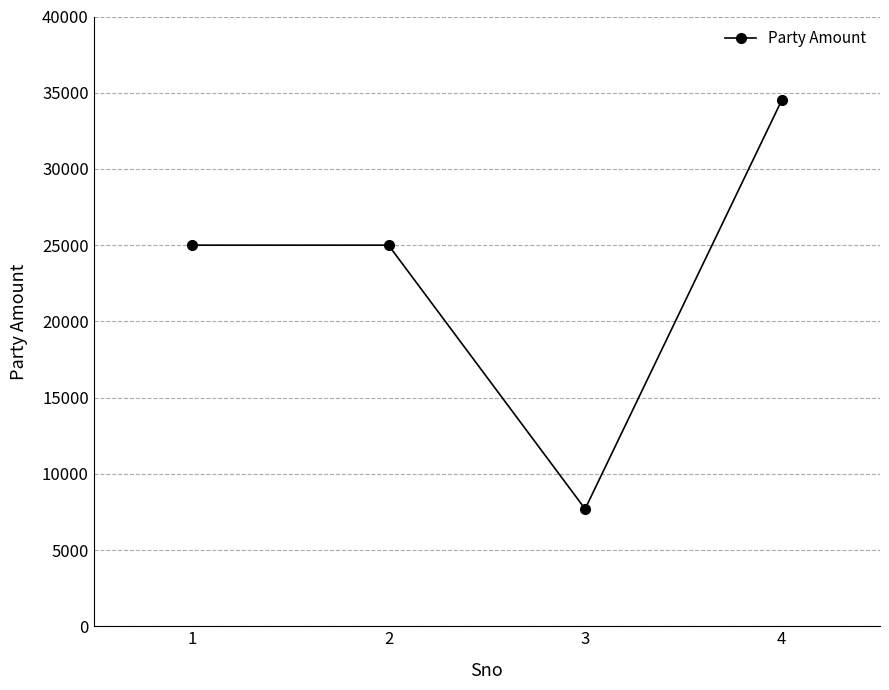

Reading left to right, what are all the values shown in this chart?

25000	25000	7695	34500